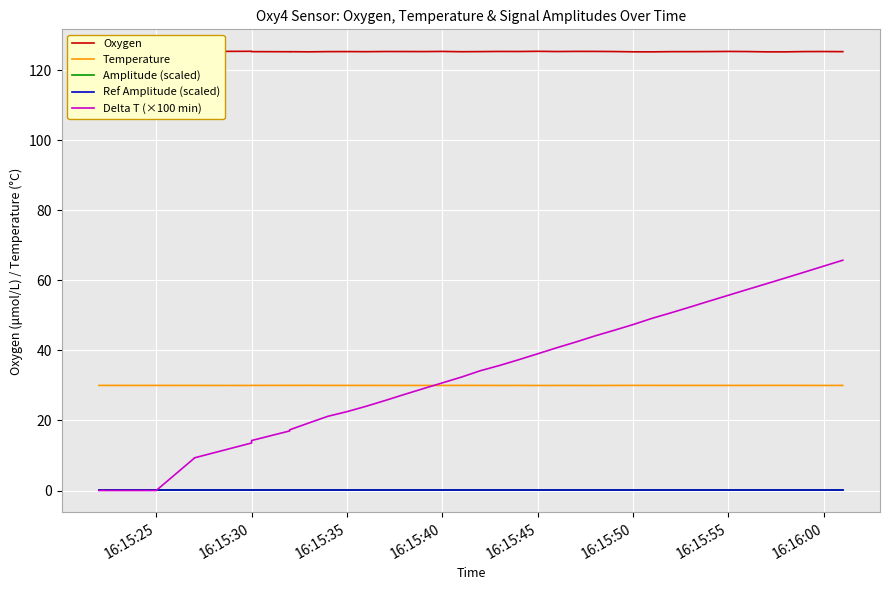

How many interior local peaks does the Ref Amplitude (scaled) series have?

11